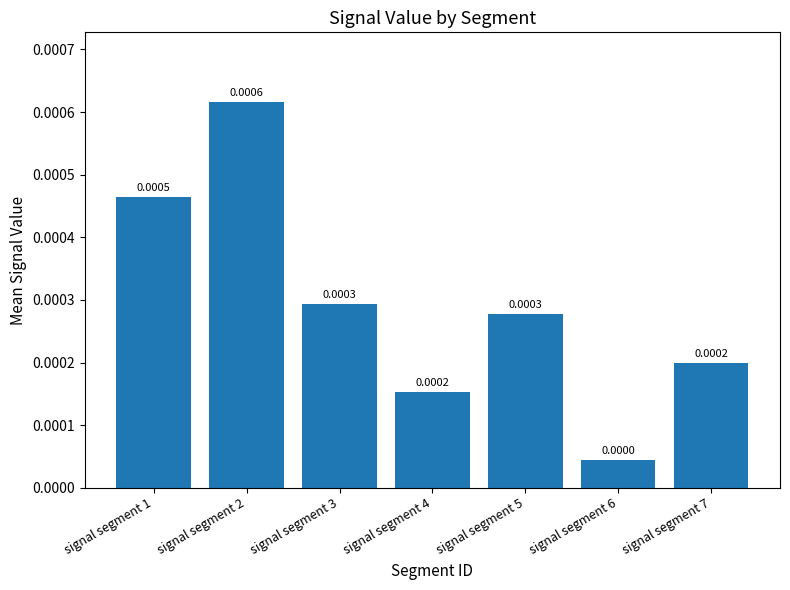

Between signal segment 3 and signal segment 6, which is larger?

signal segment 3